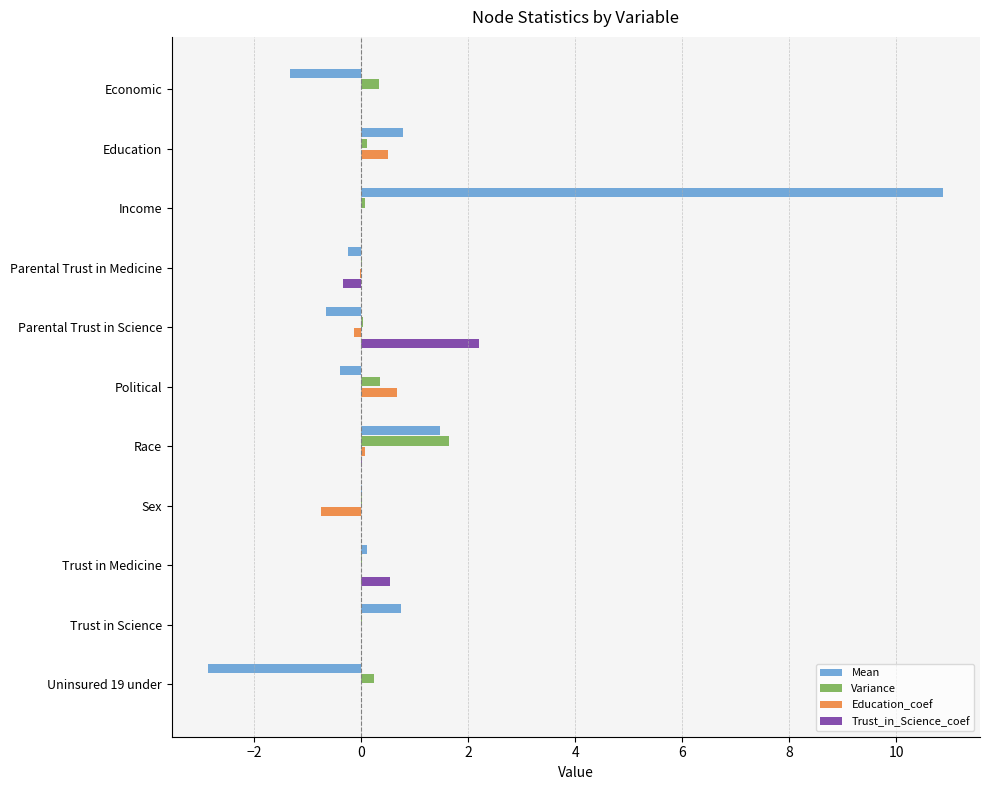

True or false: Trust_in_Science_coef has a value of -1.0 at Sex.

False